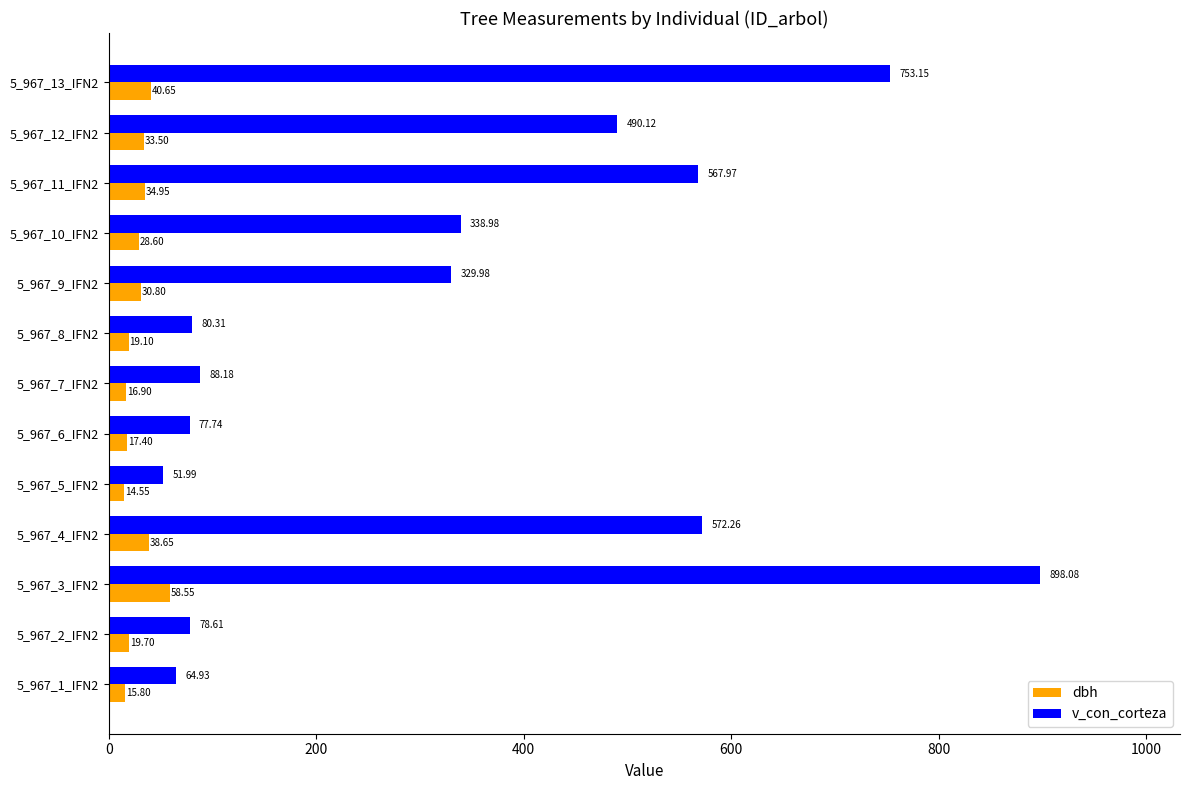

Which series has the widest spread of values?

v_con_corteza